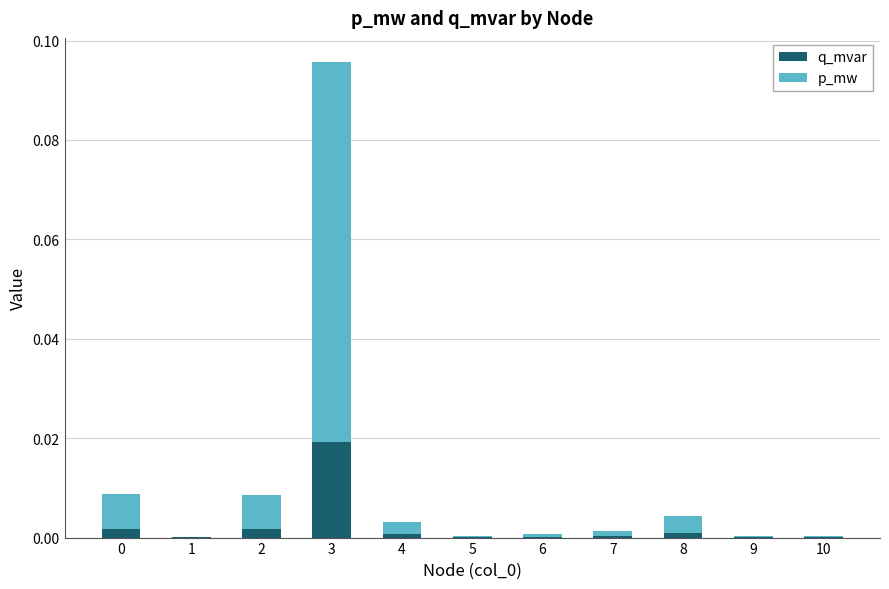

At which category is the sum across all series the highest?

3